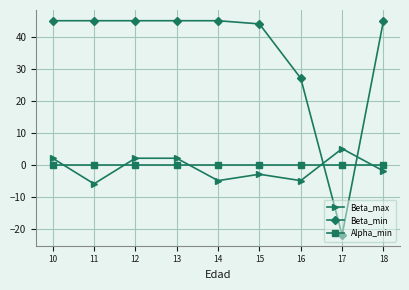

The Beta_min series shows 29 at 15. True or false?

False